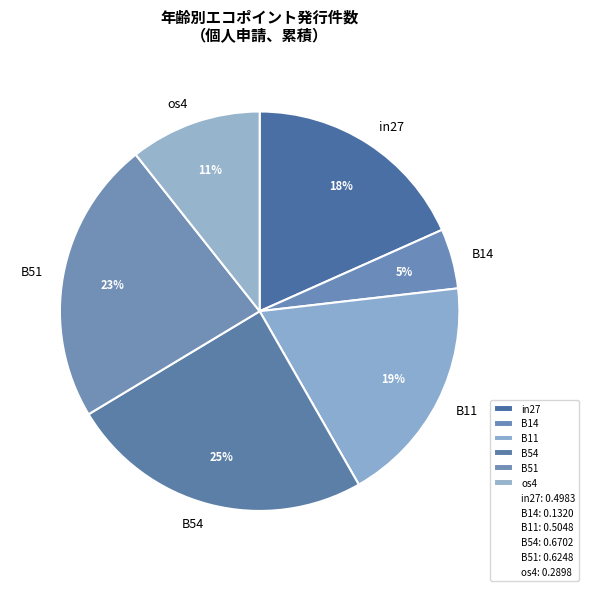

True or false: B11 accounts for 19% of the total.

True